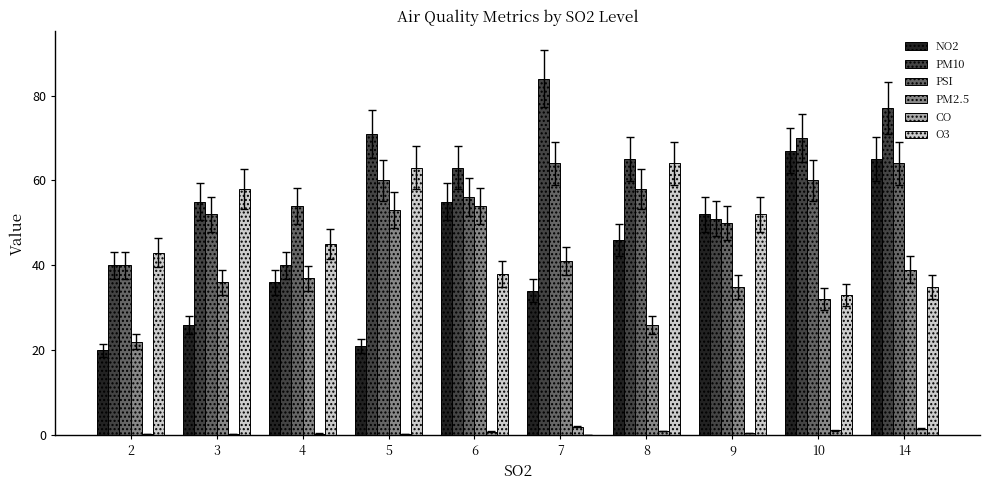

Is it true that PSI equals 112.4 at 14?

False